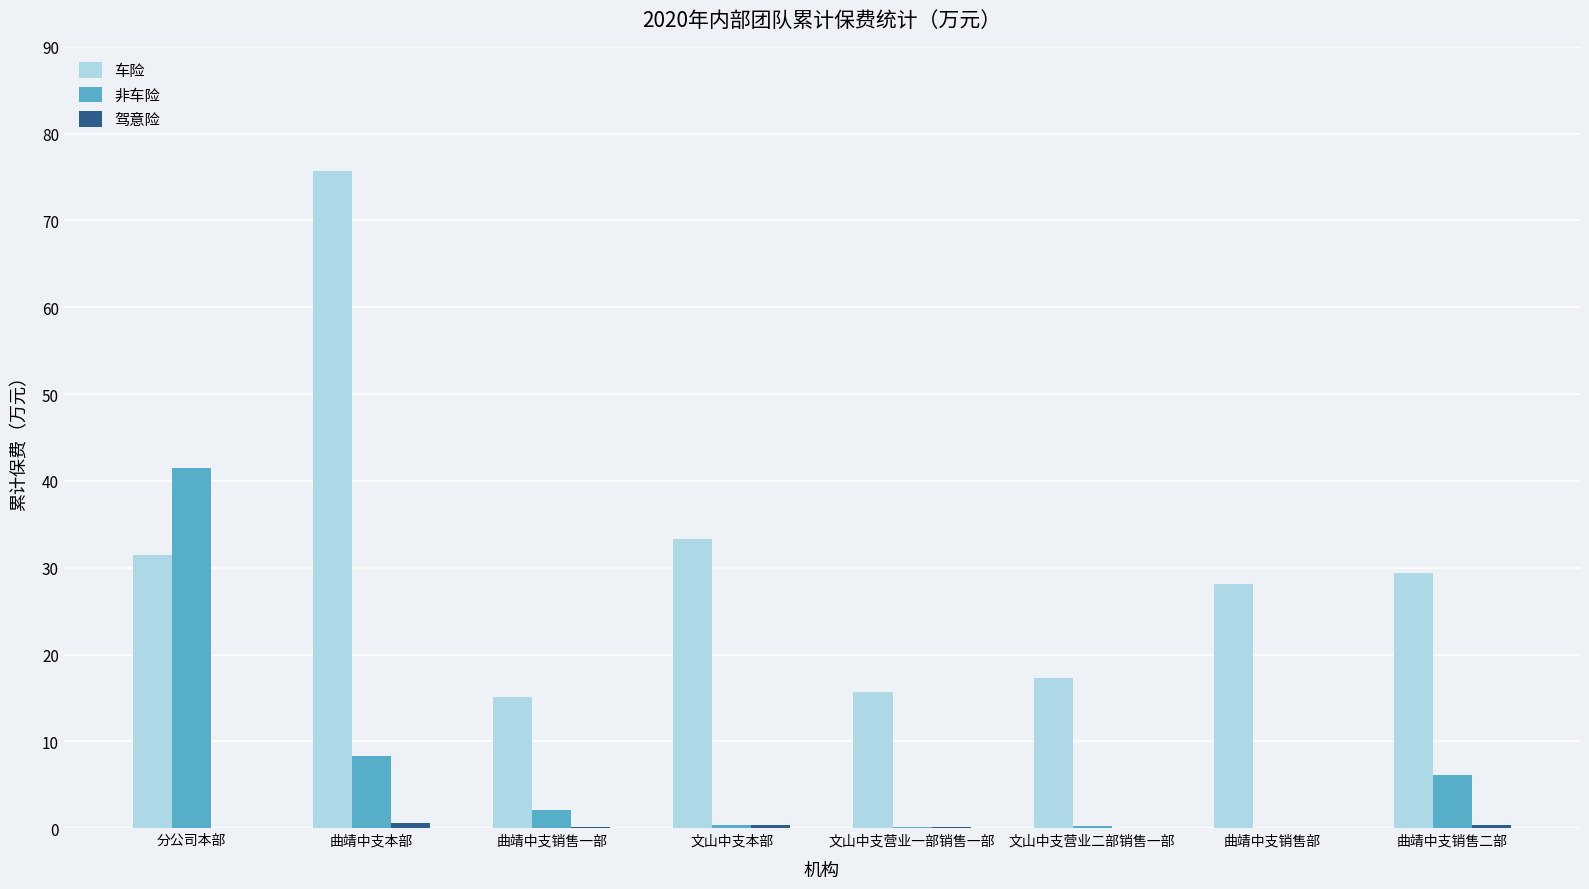

True or false: 车险 has a value of 19.7 at 分公司本部.

False